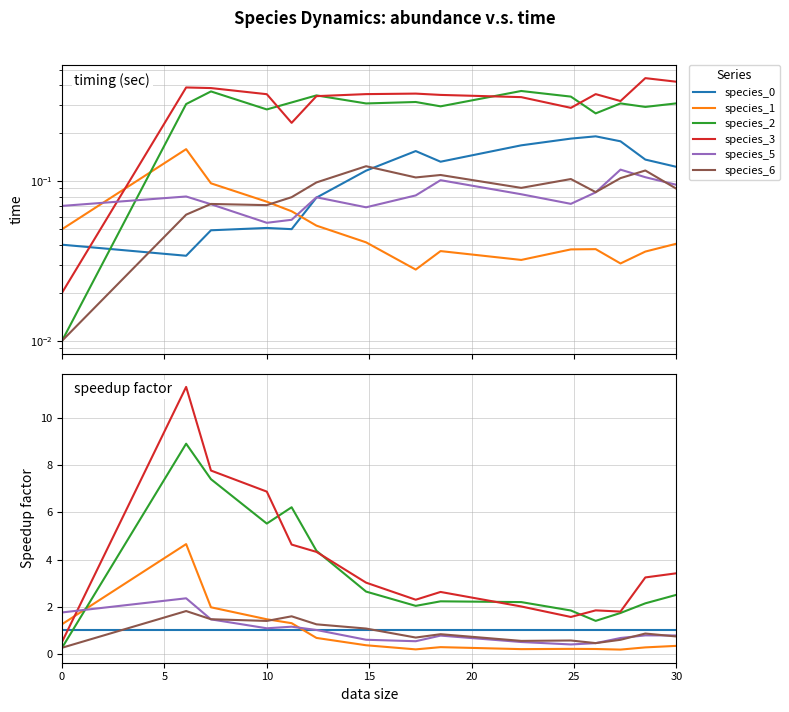

What are all the series names shown in the legend?

species_0, species_1, species_2, species_3, species_5, species_6